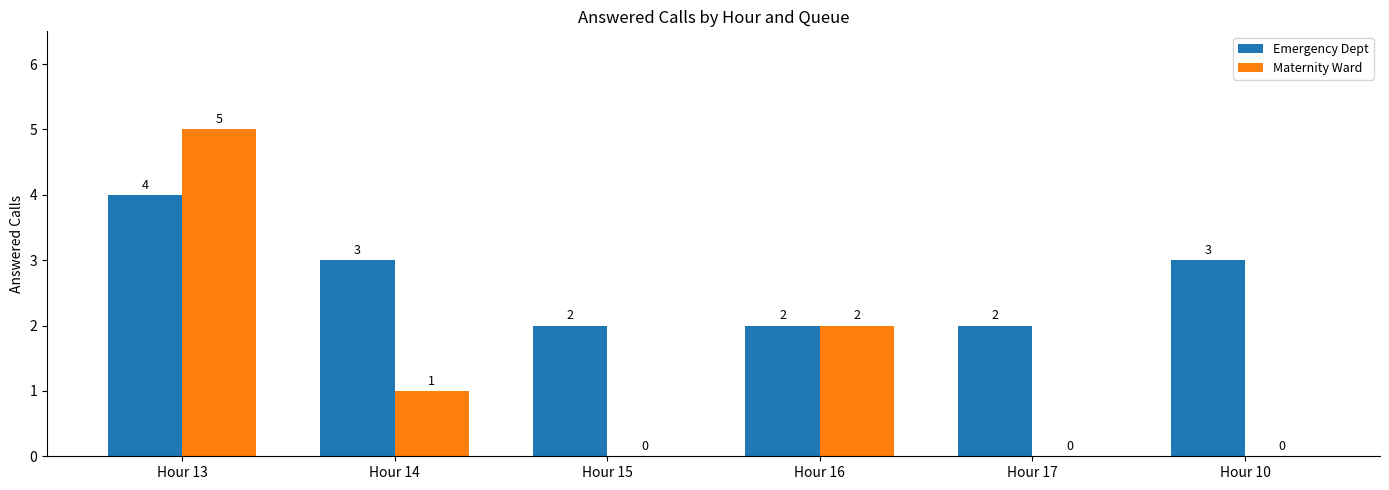

The value of Emergency Dept at Hour 14 is 3. True or false?

True